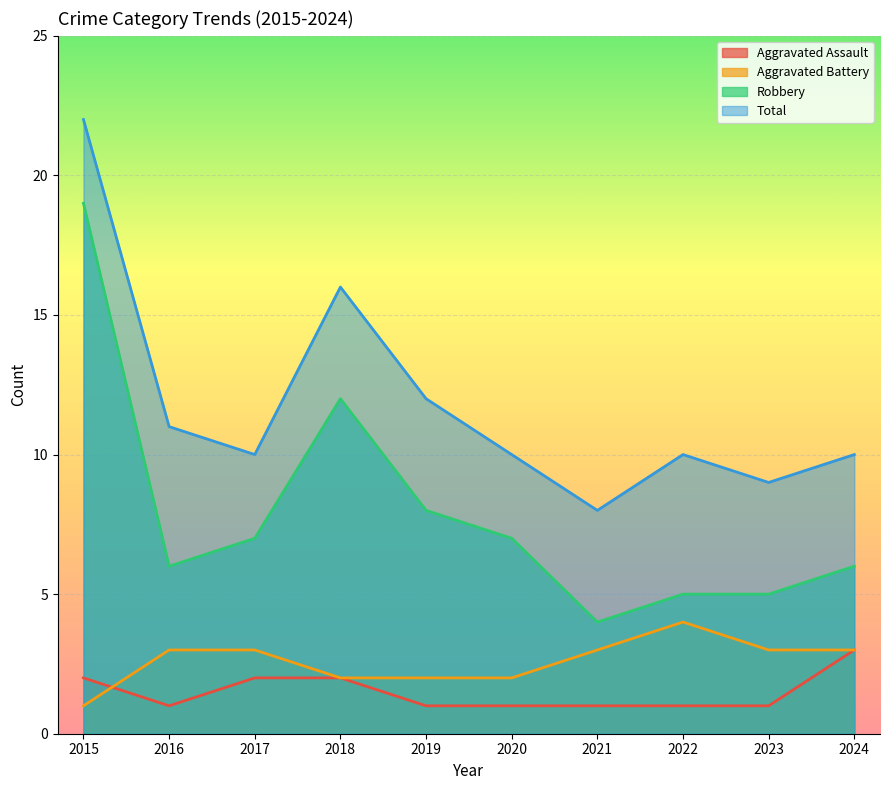

What is the difference between the maximum and second lowest values in the Aggravated Assault series?

2